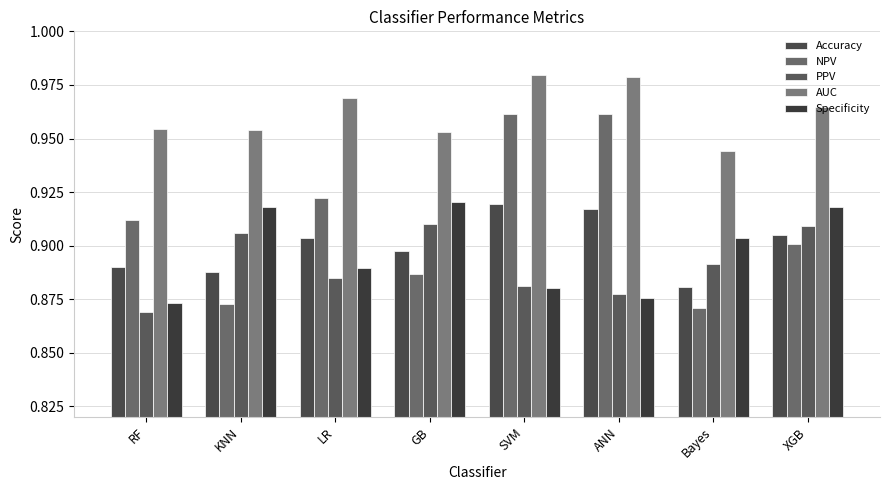

What position from the left is SVM?

5